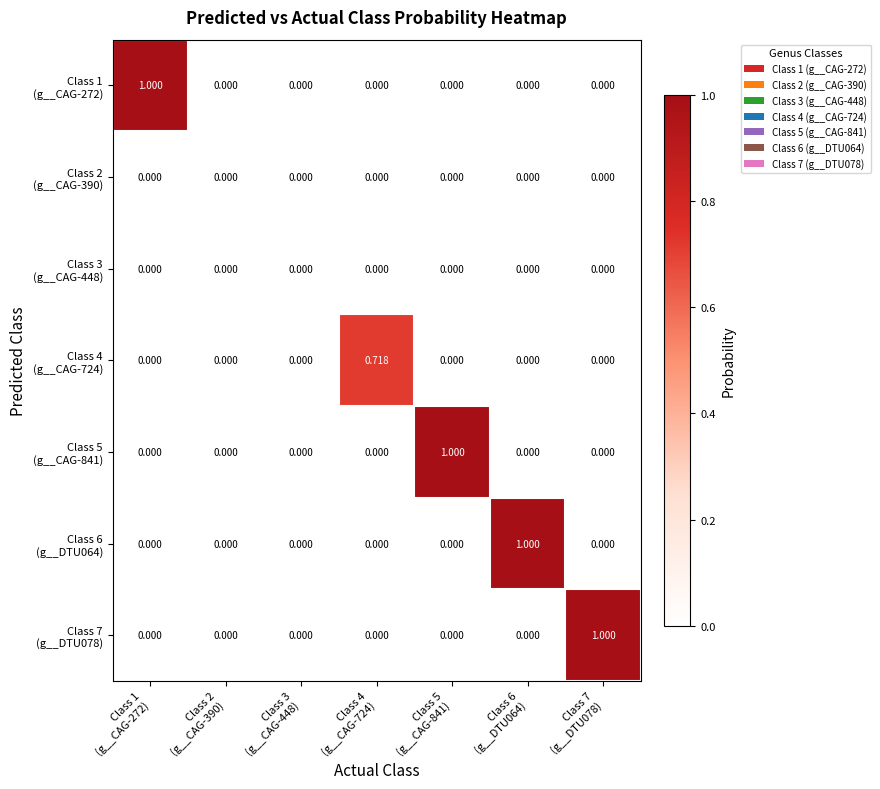

At Class 4 (g__CAG-724), list the series in order from largest to smallest.

Class 4 (g__CAG-724), Class 1 (g__CAG-272), Class 2 (g__CAG-390), Class 3 (g__CAG-448), Class 5 (g__CAG-841), Class 6 (g__DTU064), Class 7 (g__DTU078)